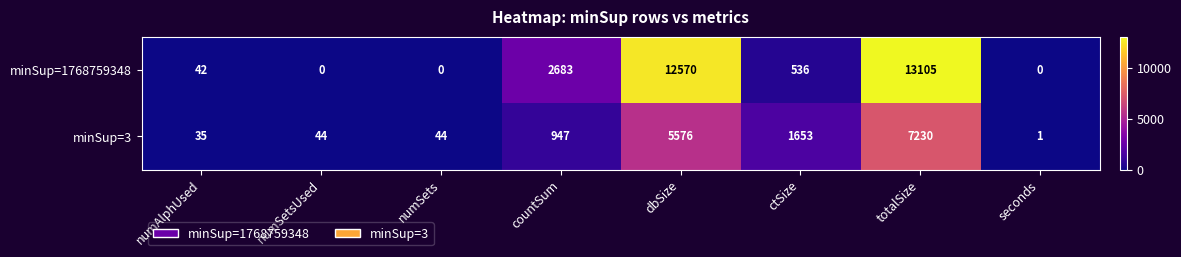

Which series changed the most between numSets and countSum?

minSup=1768759348